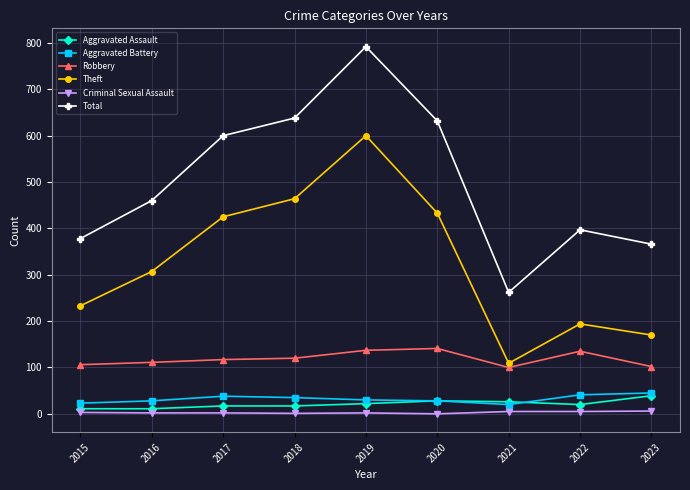

At which category is the sum across all series the highest?

2019